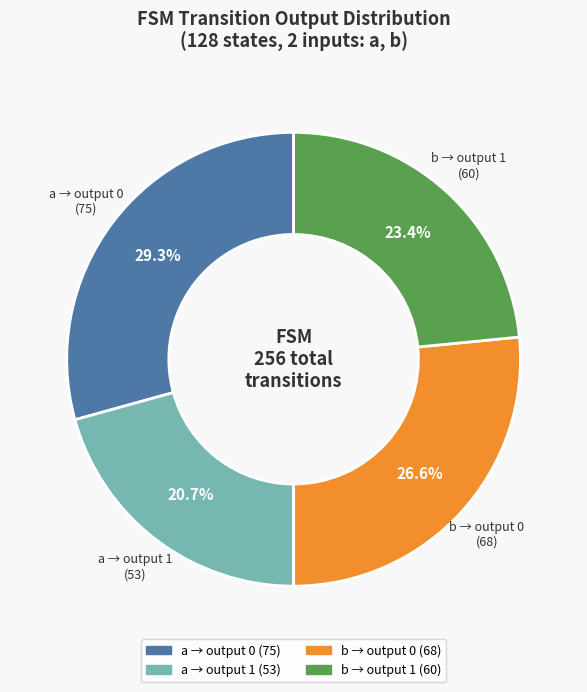

Does any single category account for the majority?

No